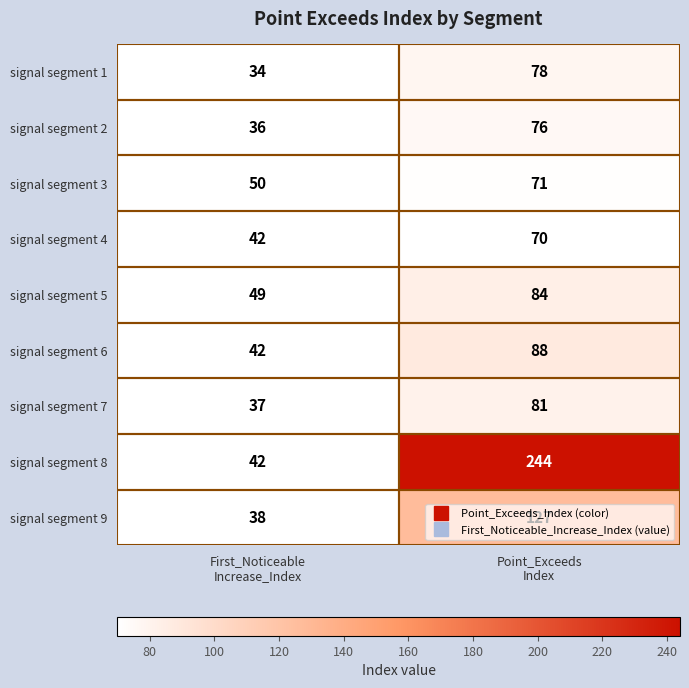

Which series has the widest spread of values?

signal segment 8